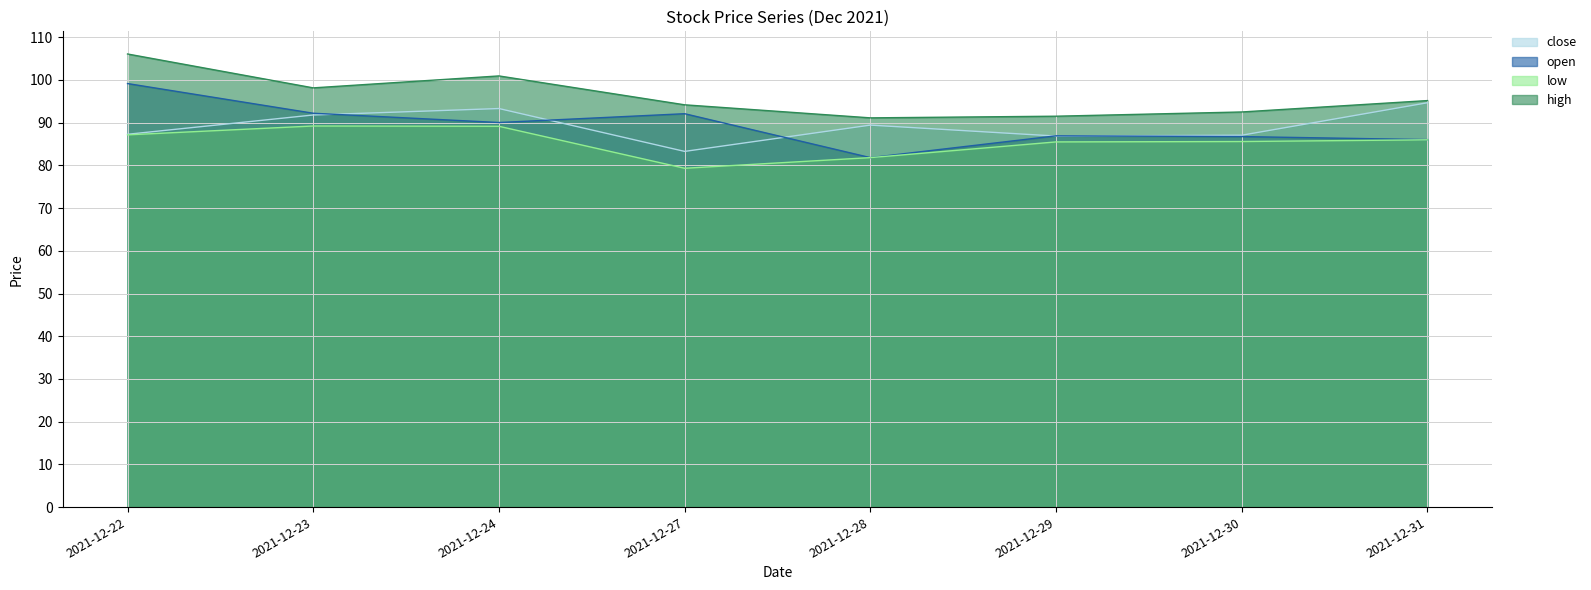

Count the number of data series in this chart.

4